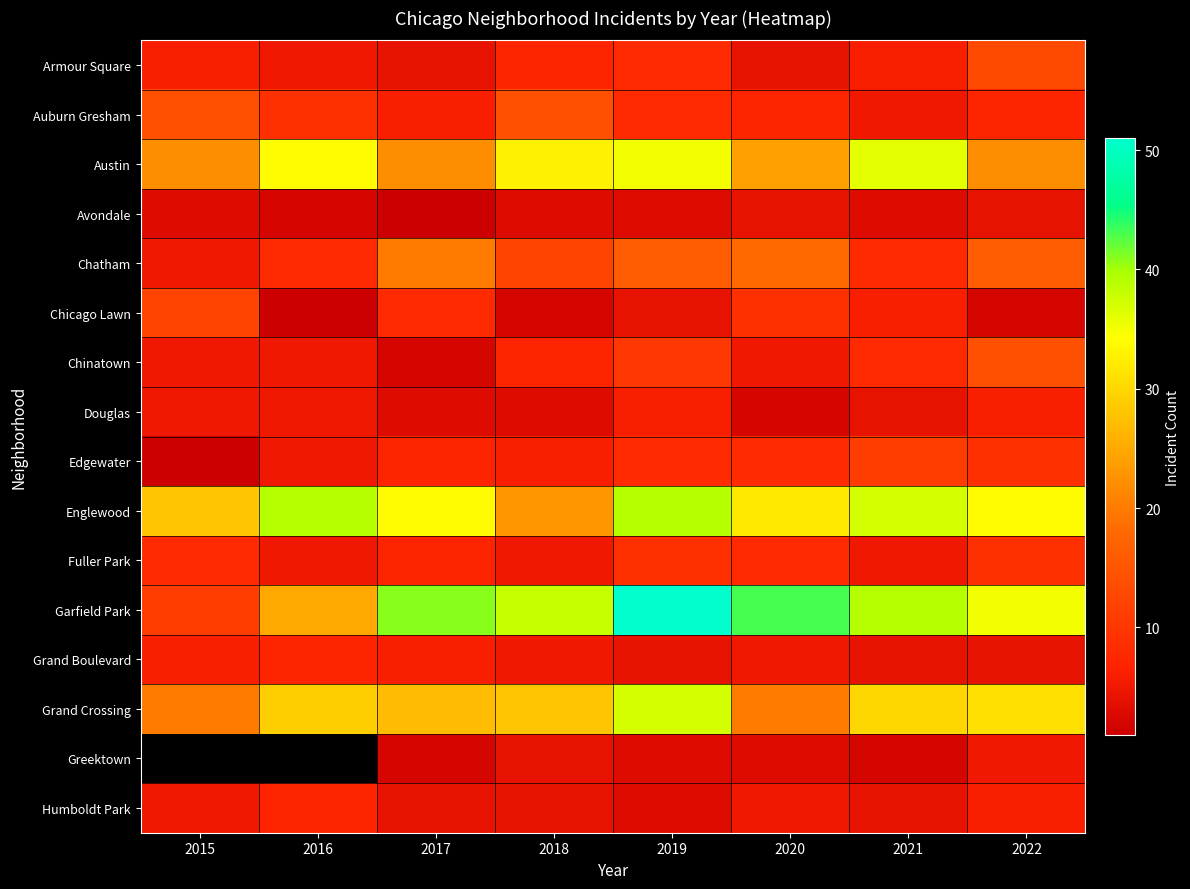

The Greektown series shows 4.0 at 2018. True or false?

True